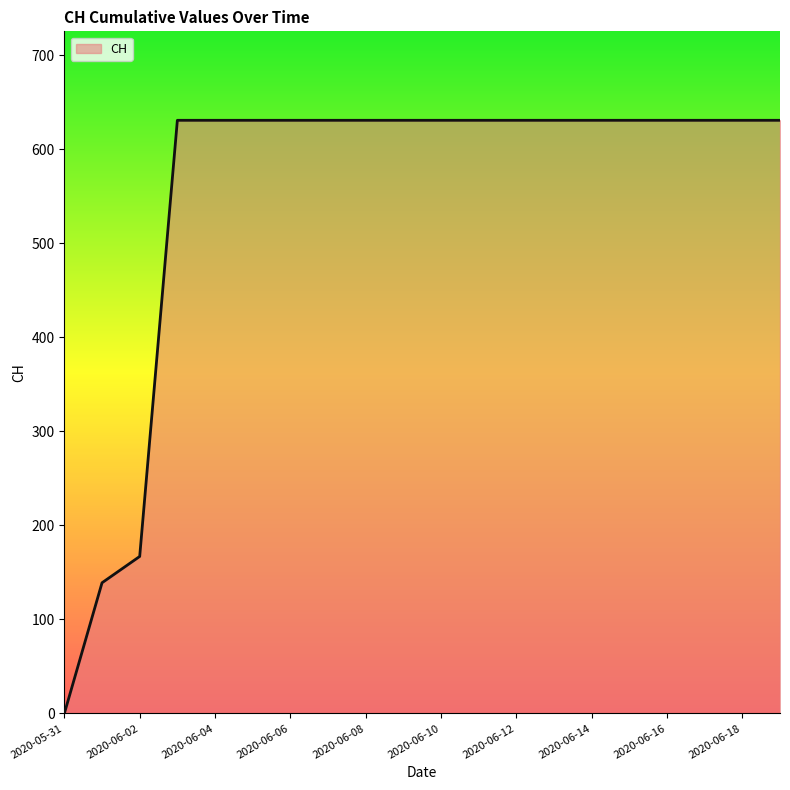

Reading left to right, extract all data points from this chart.

0	139	167	631	631	631	631	631	631	631	631	631	631	631	631	631	631	631	631	631